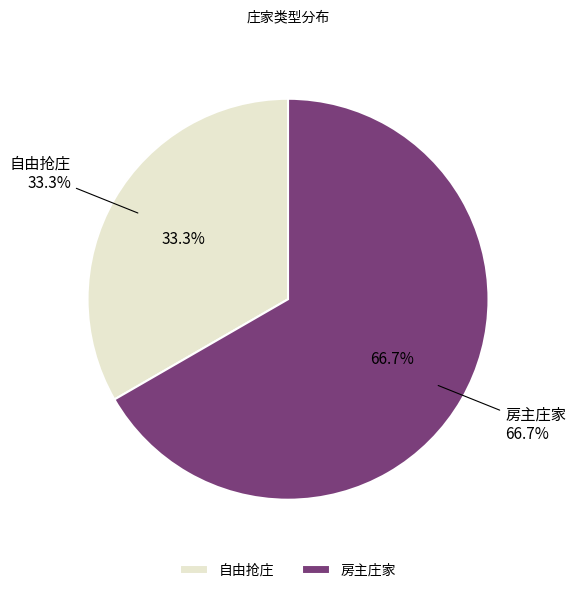

What is the ratio of the value at 房主庄家 to the value at 自由抢庄?

2.0